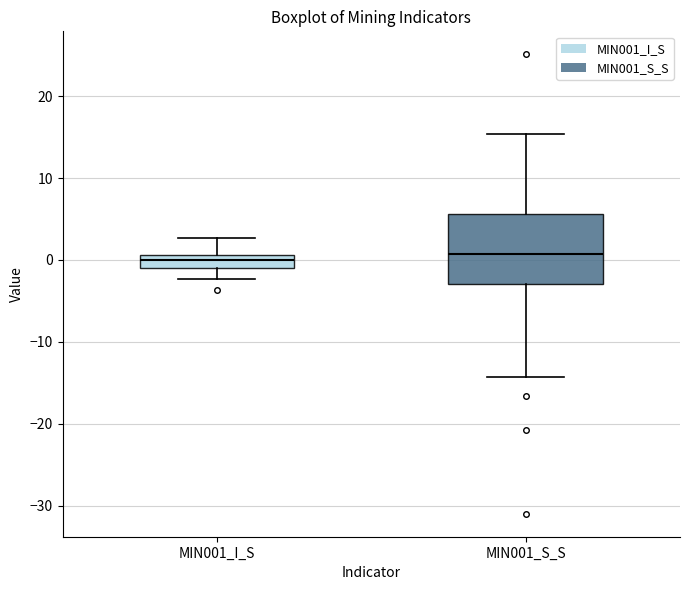

Reading left to right, read every box against the y-axis: the position of its median line, the range the box covers, and the ends of its whiskers. The values are not printed on the chart, so give them approximately, as read against the axis.

MIN001_I_S: median 0, box -1 to 1, whiskers -2 to 3
MIN001_S_S: median 1, box -3 to 6, whiskers -14 to 15